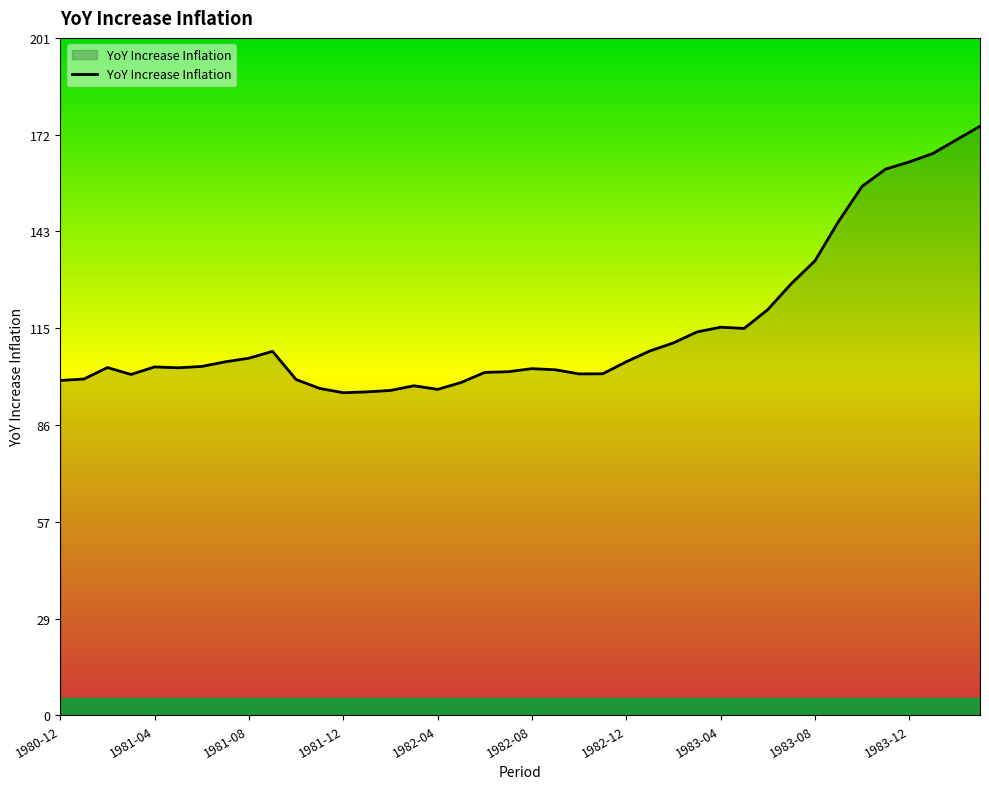

What is the maximum value shown in the chart?

174.6